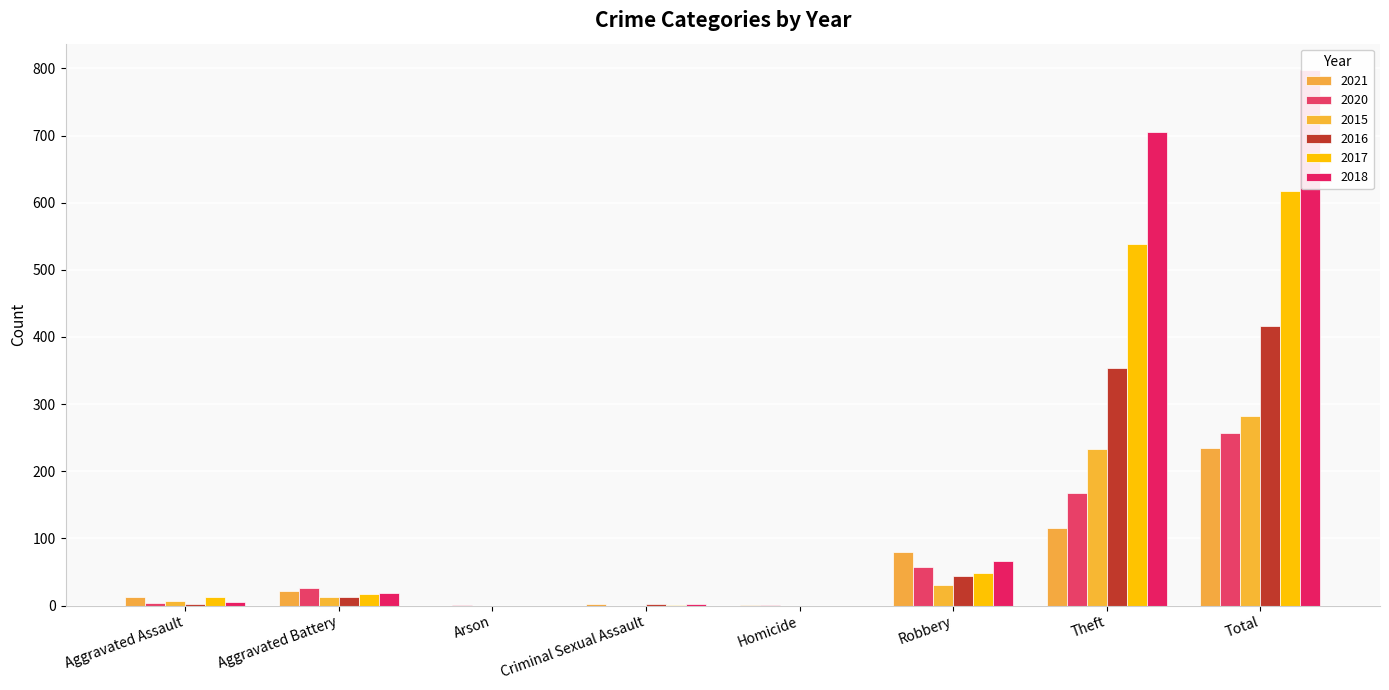

Reading left to right, extract all data points from this chart.

2021: 13	22	0	2	1	80	116	234
2020: 4	26	1	0	1	57	168	257
2015: 6	13	0	0	0	30	233	282
2016: 3	13	0	2	0	44	354	416
2017: 12	17	0	1	0	49	538	617
2018: 5	18	0	2	0	67	705	797